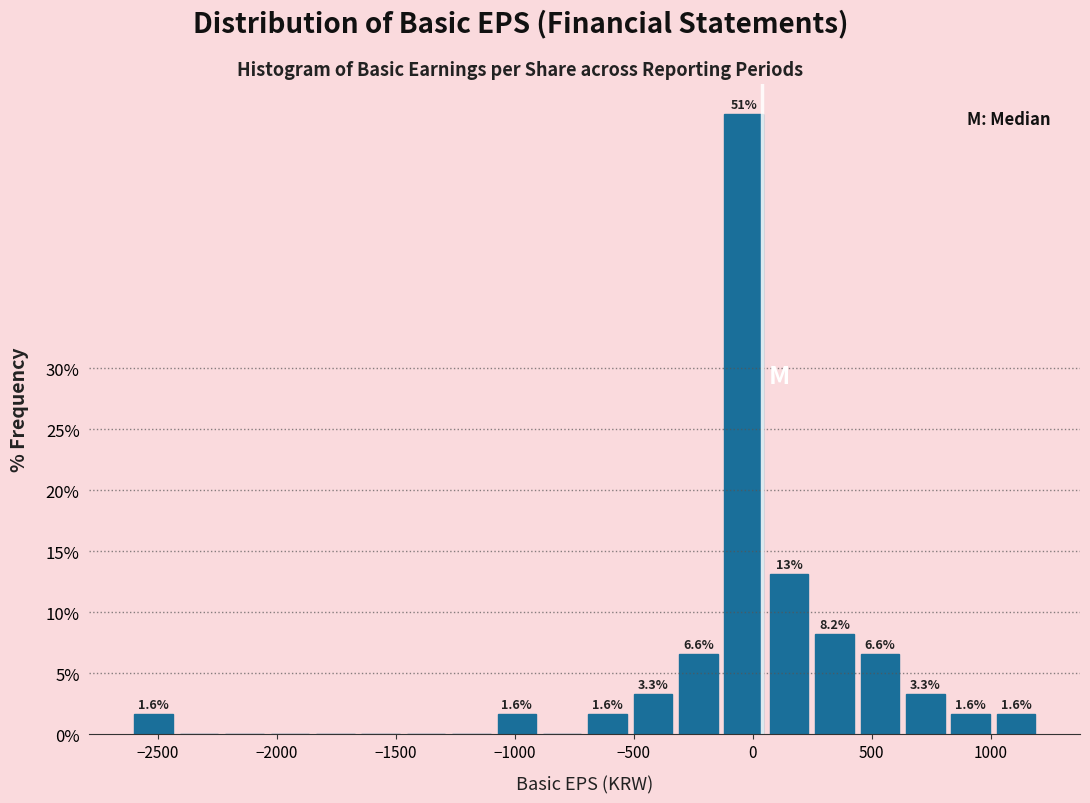

Around what value on the x-axis is the tallest bar? Give the approximate position of its centre, as read against the axis.

-50